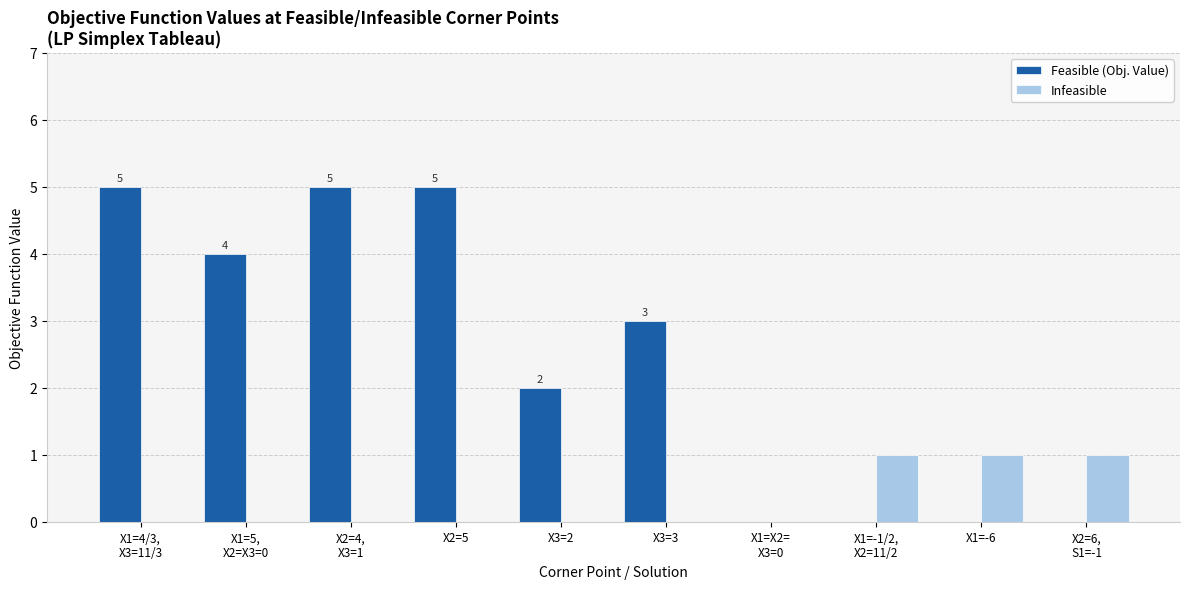

What is the sum of all Infeasible values?

3